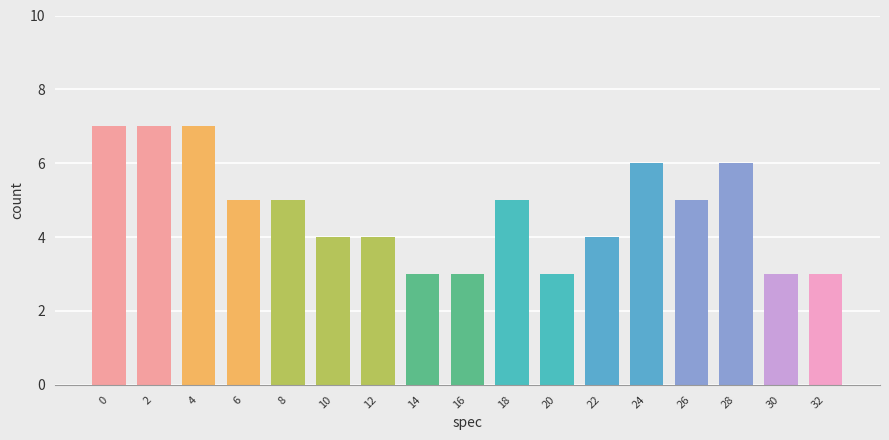

How many values are between 3 and 6?

14